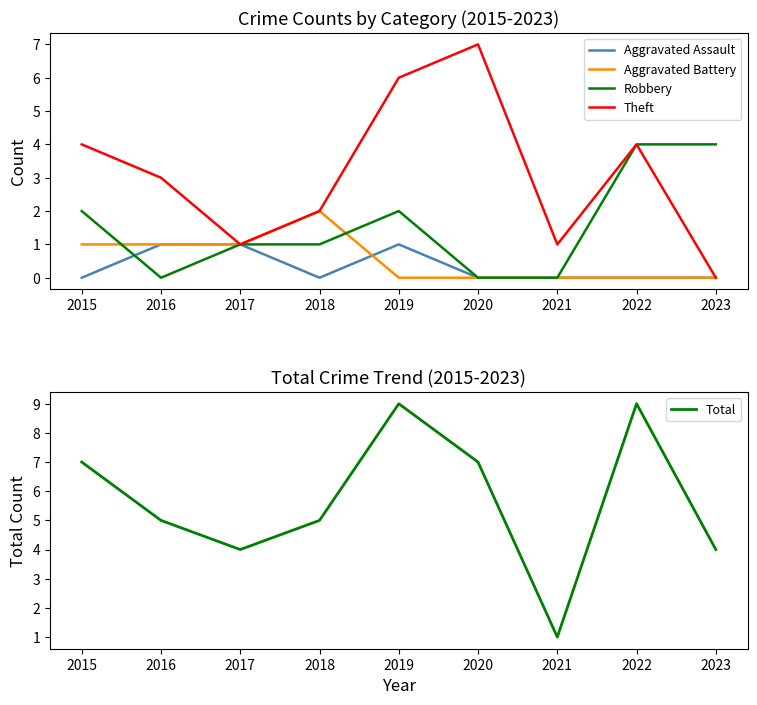

At which category does Aggravated Assault reach its first local valley?

2018